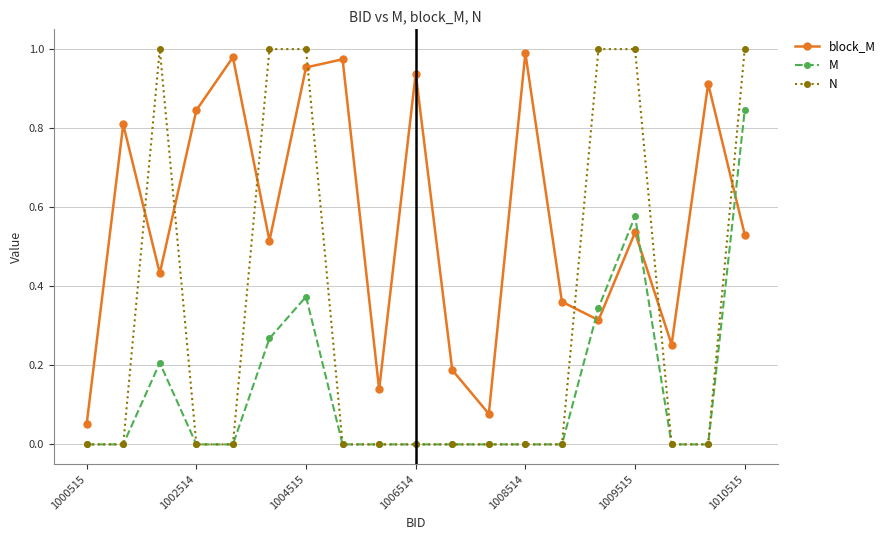

Count the number of categories in the chart.

19